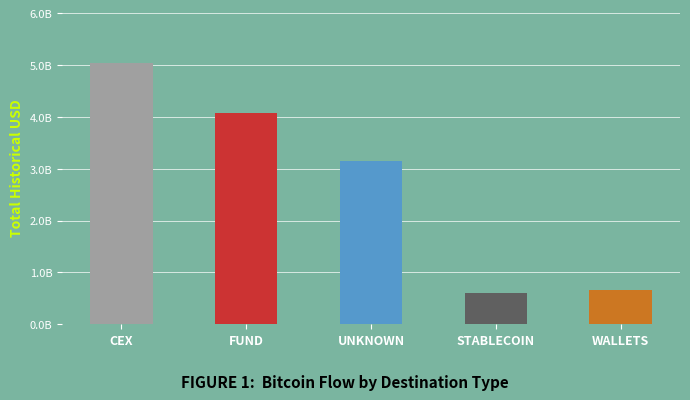

List the labels in order of value, largest first.

CEX, FUND, UNKNOWN, WALLETS, STABLECOIN